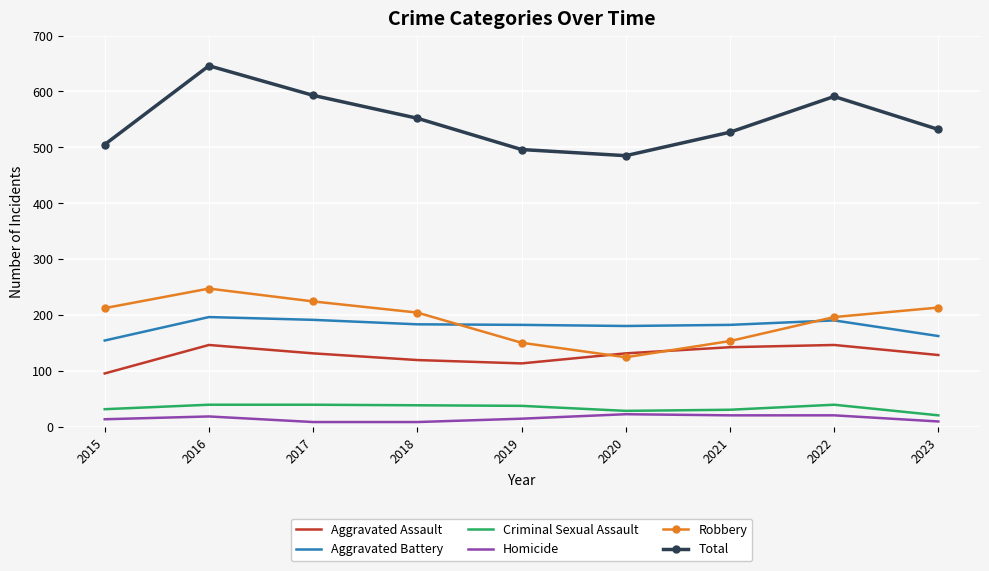

True or false: Total and Criminal Sexual Assault intersect in this chart.

False